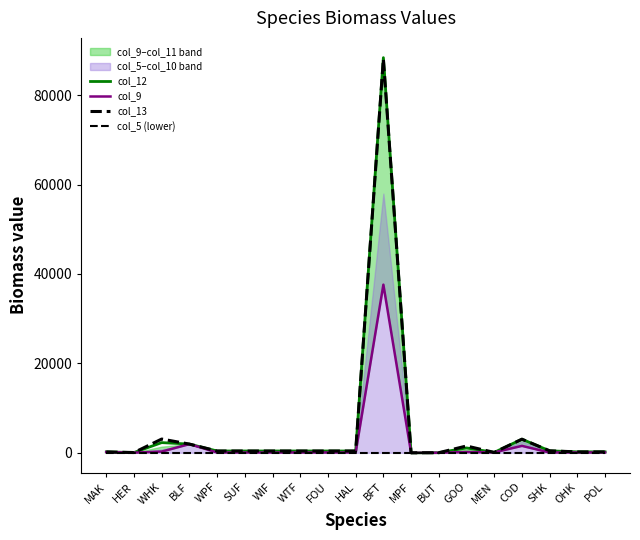

Which category has the highest value in the col_13 series?

BFT